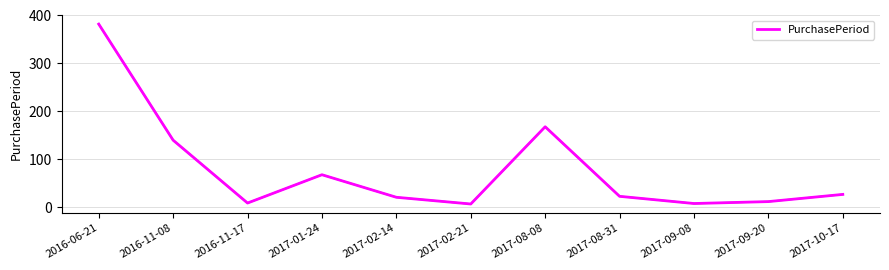

The value at 2016-06-21 is 587. True or false?

False